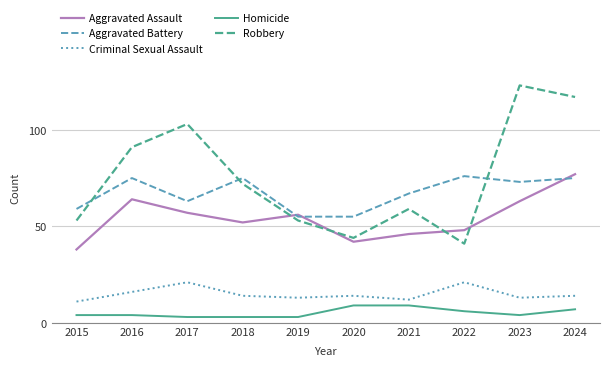

How many lines are shown in the chart?

5